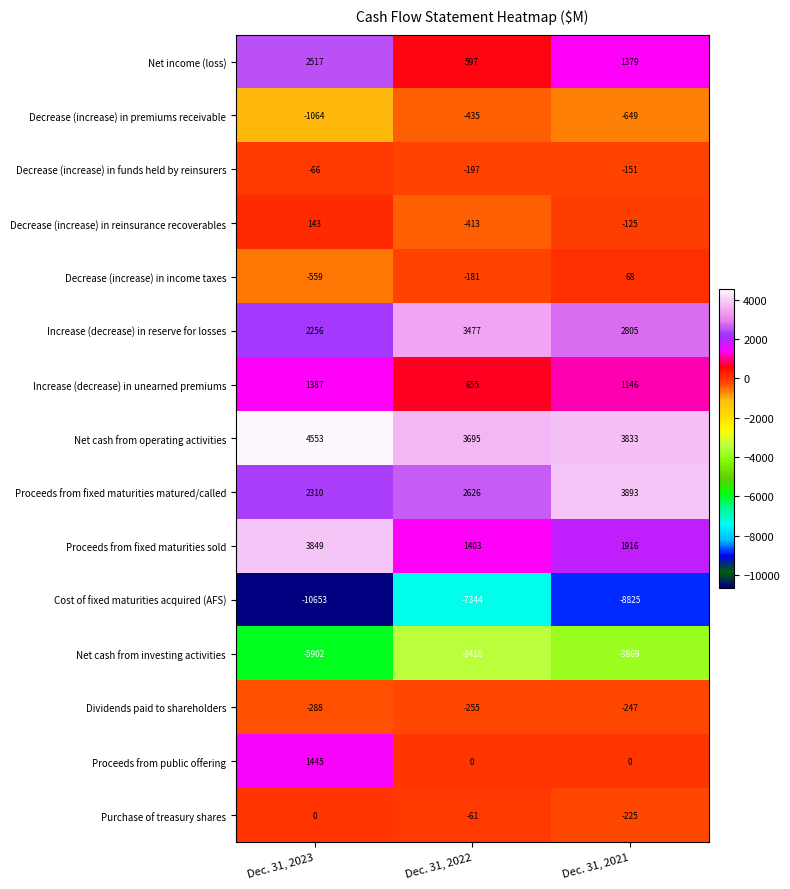

Which label corresponds to the largest value in the chart?

Dec. 31, 2023